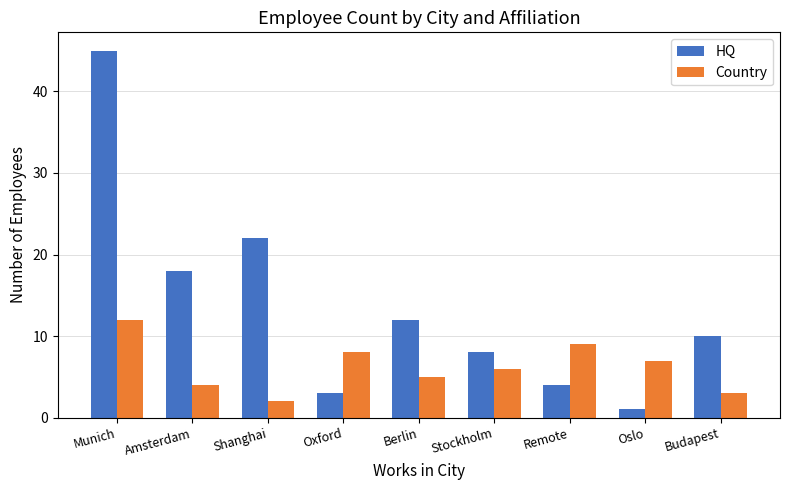

What is the difference between the maximum and minimum values in the Country series?

10